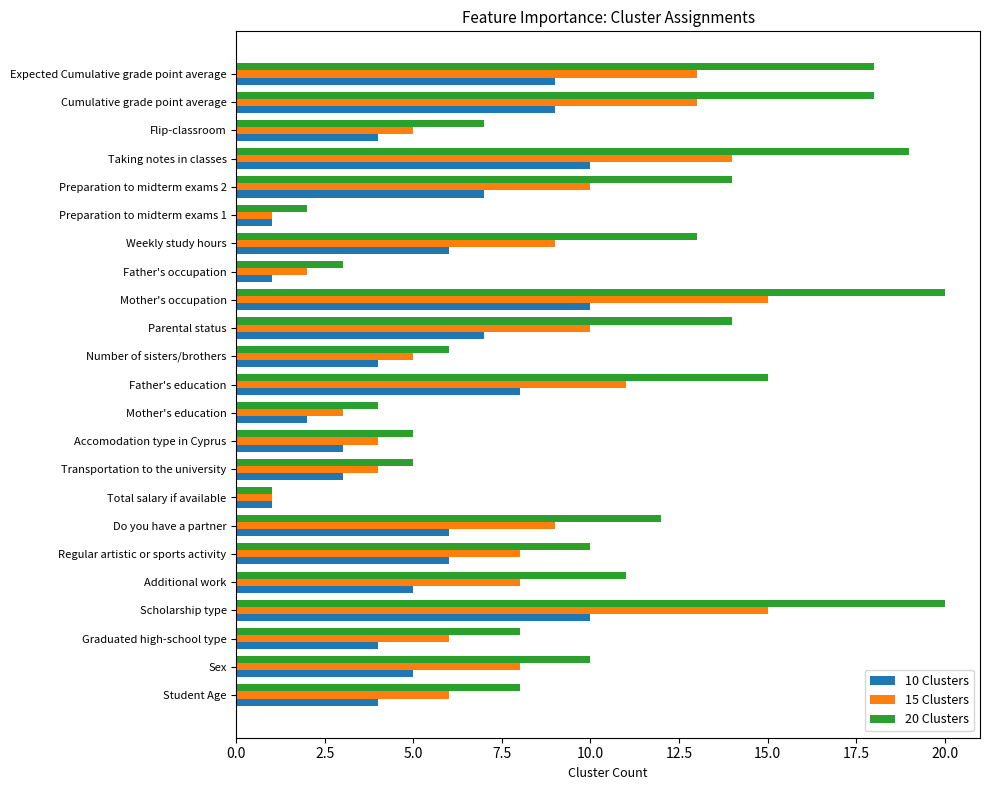

Rank the series by their average value, from highest to lowest.

20 Clusters, 15 Clusters, 10 Clusters